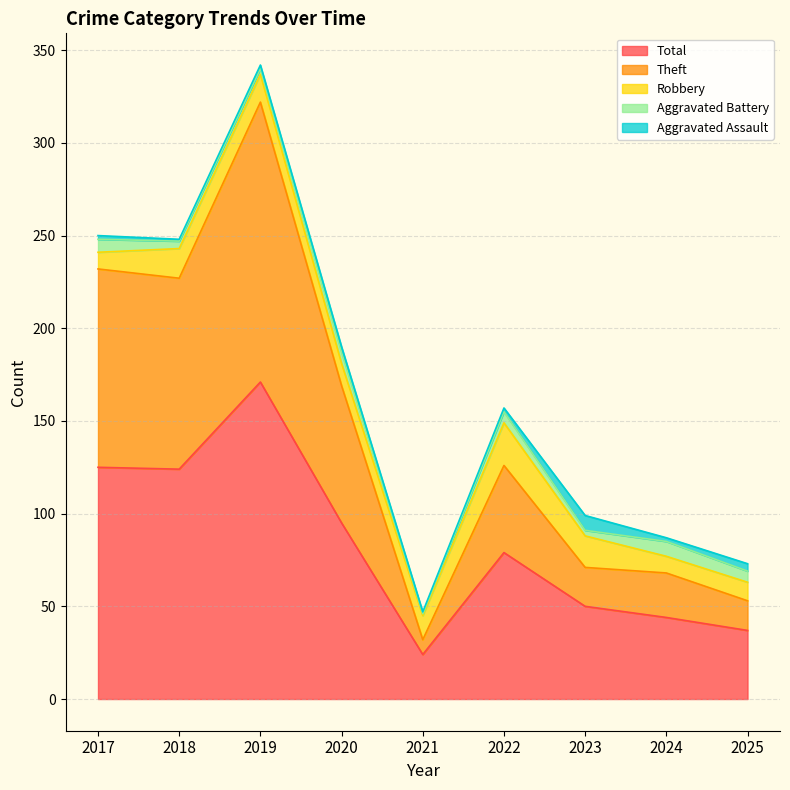

What is the value of the Robbery point at the 6th from the left?

23